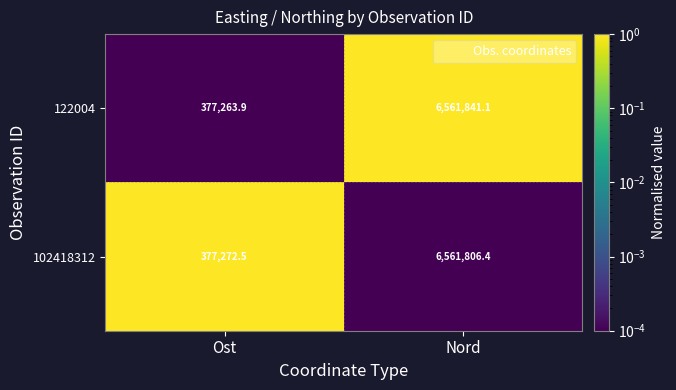

How many data points in 122004 are less than 6561841?

1